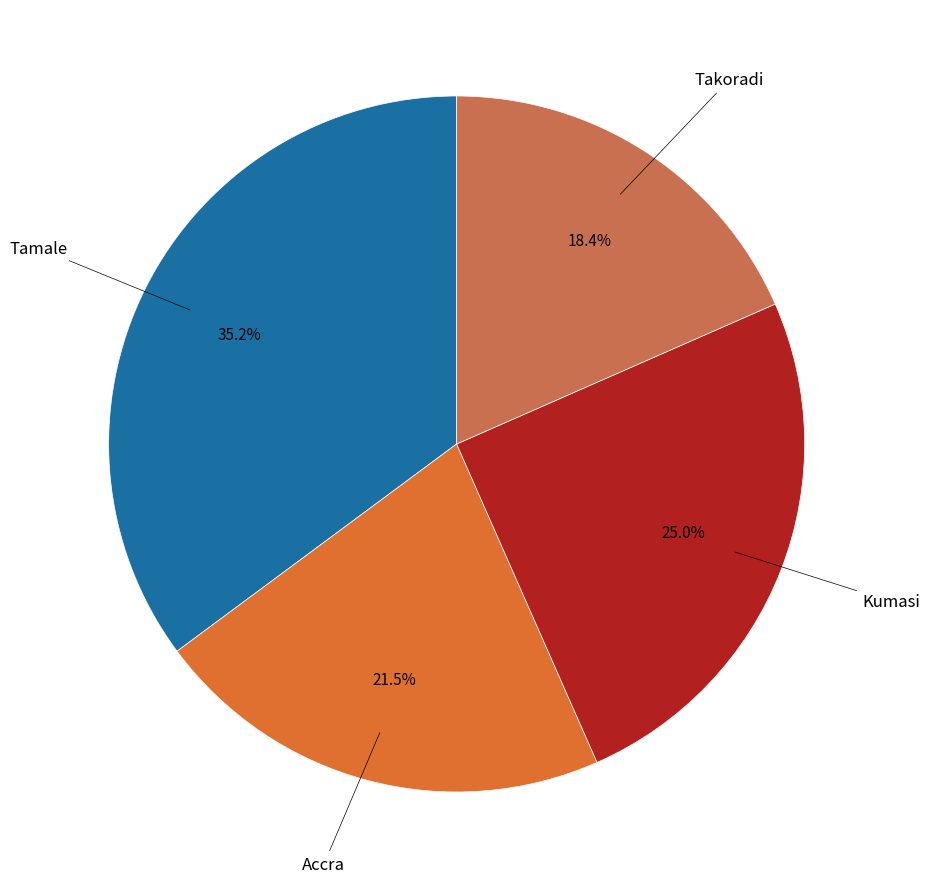

Is there a majority slice in this chart?

No